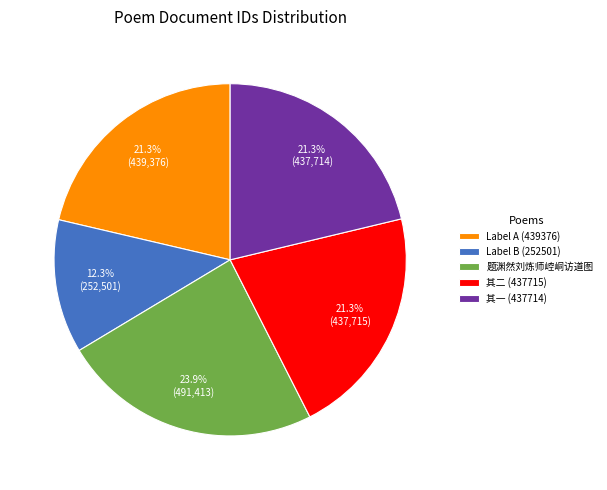

Between Label B (252501) and Label A (439376), which is larger?

Label A (439376)